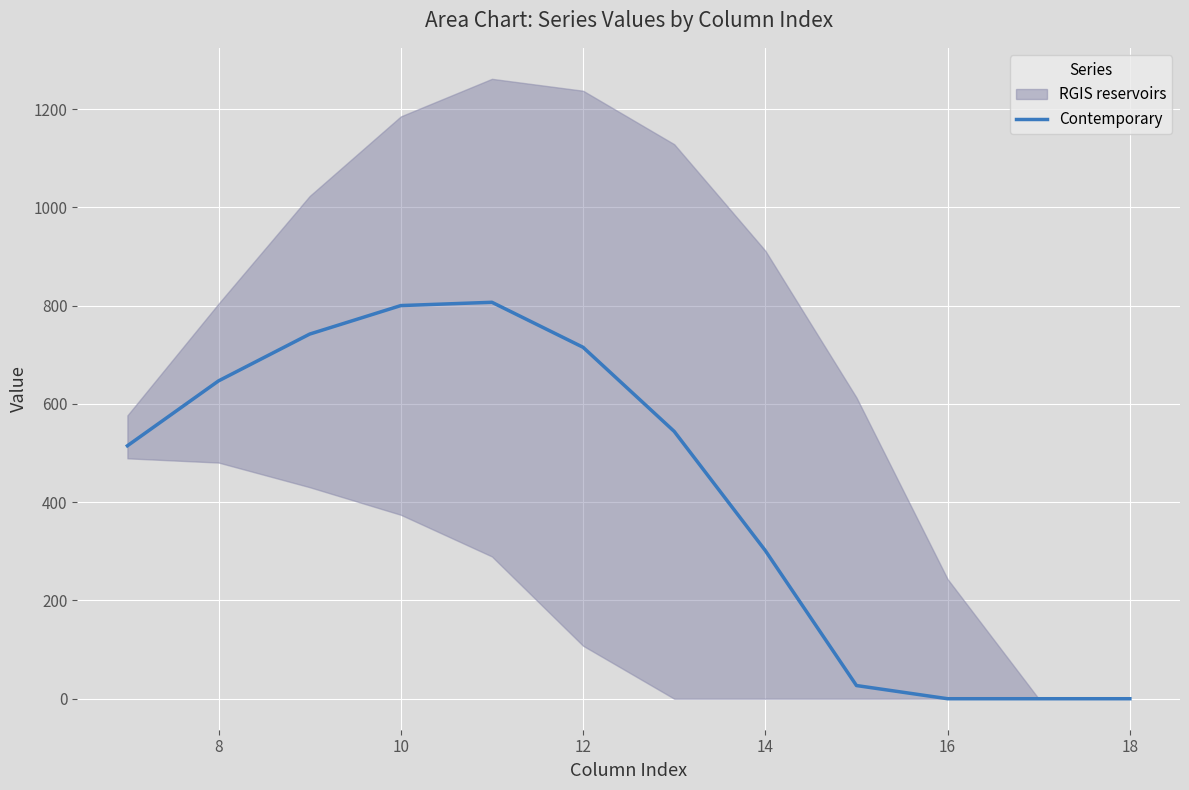

How many data points does each series have?

12